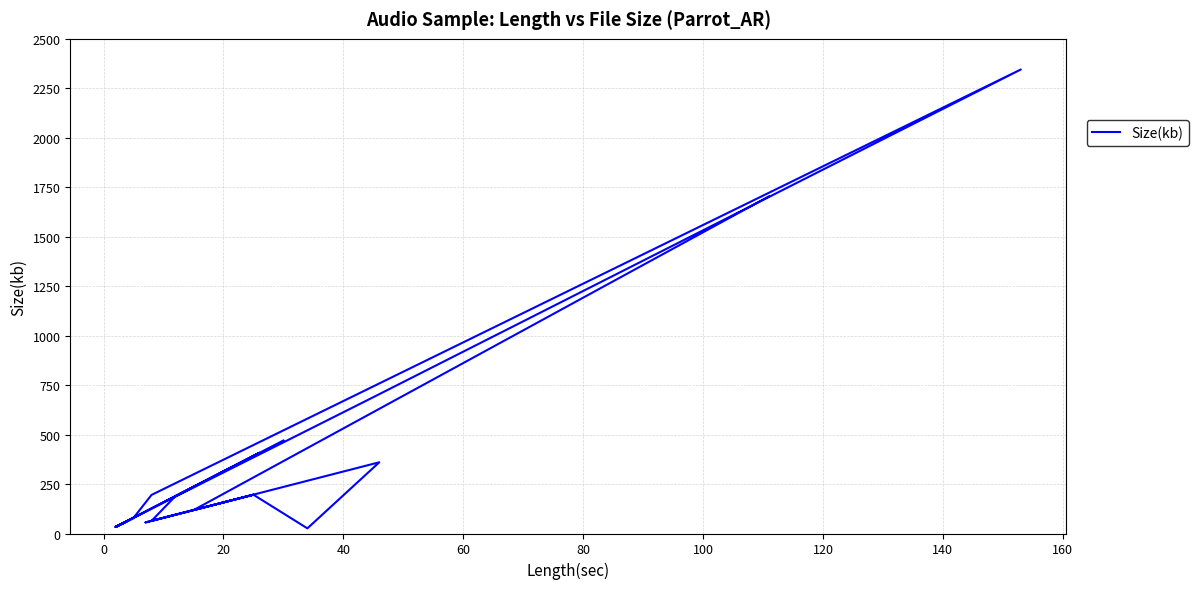

Reading right to left, transcribe all the data shown in this chart.

1704	118	196	56	196	26	360	64	189	48	79	195	2345	689	80	33	48	80	64	48	33	64	79	33	408	189	470